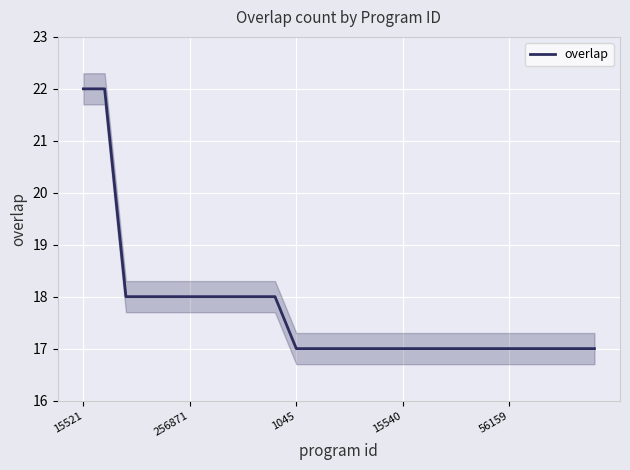

What is the difference between the second highest and minimum values?

5